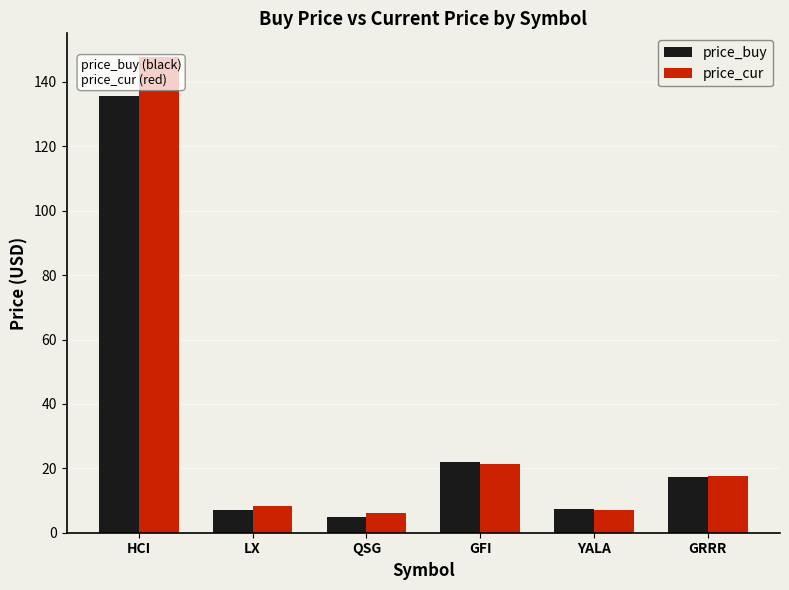

Read the price_buy value at HCI.

135.8